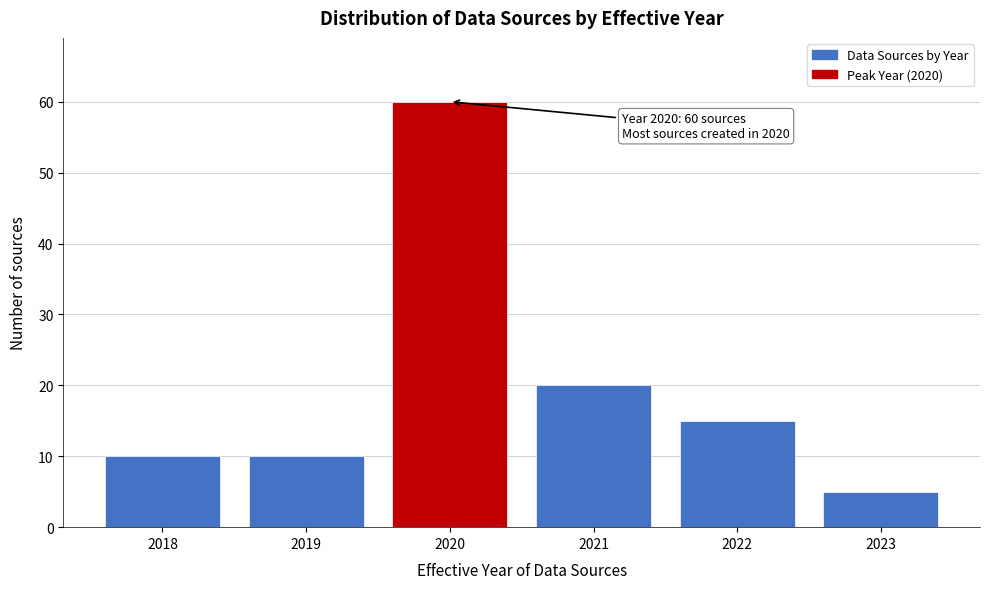

Reading right to left, what are all the values shown in this chart?

2023=5	2022=15	2021=20	2020=60	2019=10	2018=10